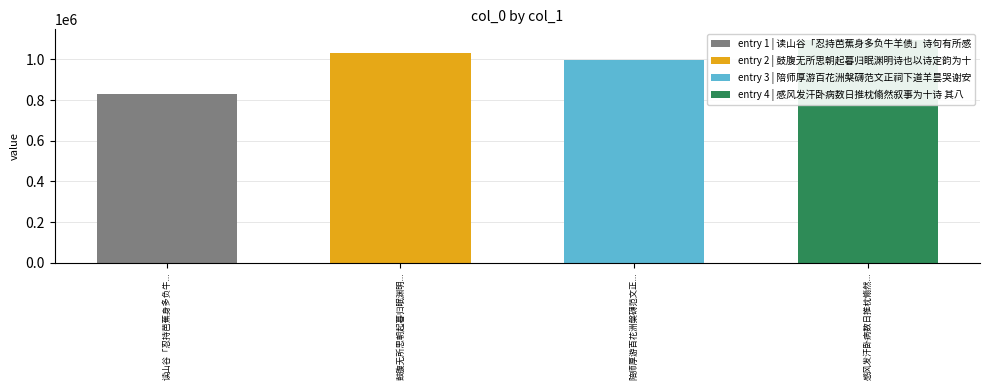

At which category does the chart reach its minimum across all series?

读山谷「忍持芭蕉身多负牛羊债」诗句有所感用其韵为十诗 其八